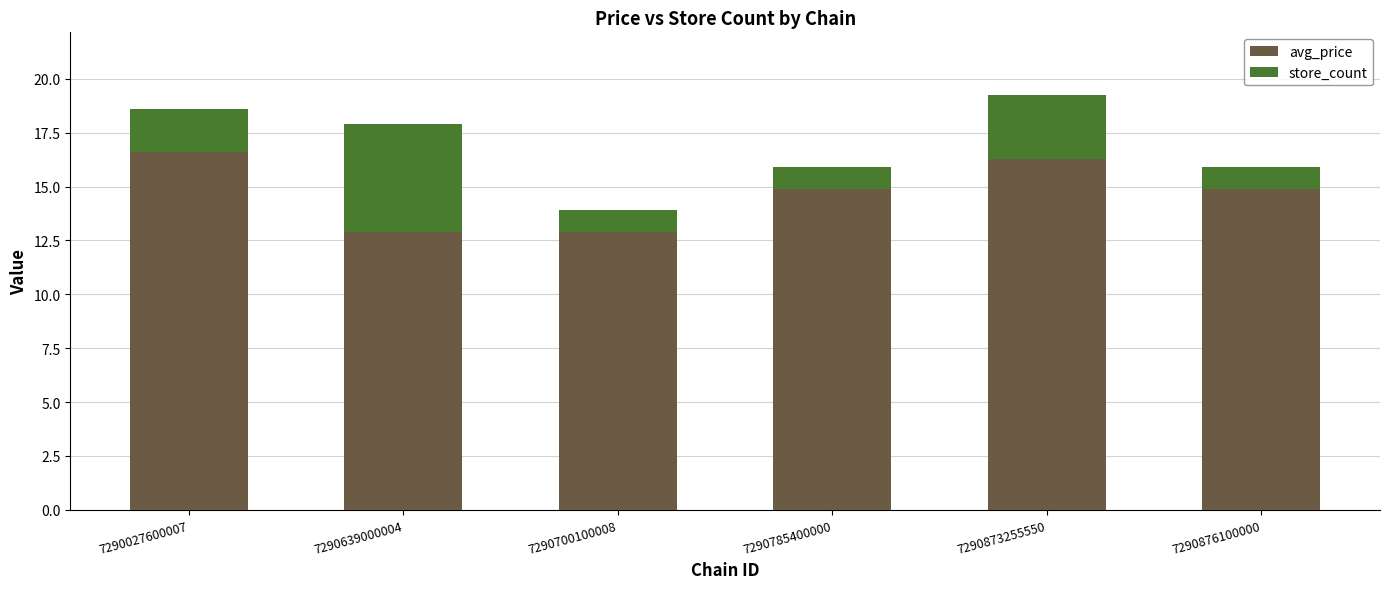

The value of avg_price at 7290639000004 is 3.7. True or false?

False